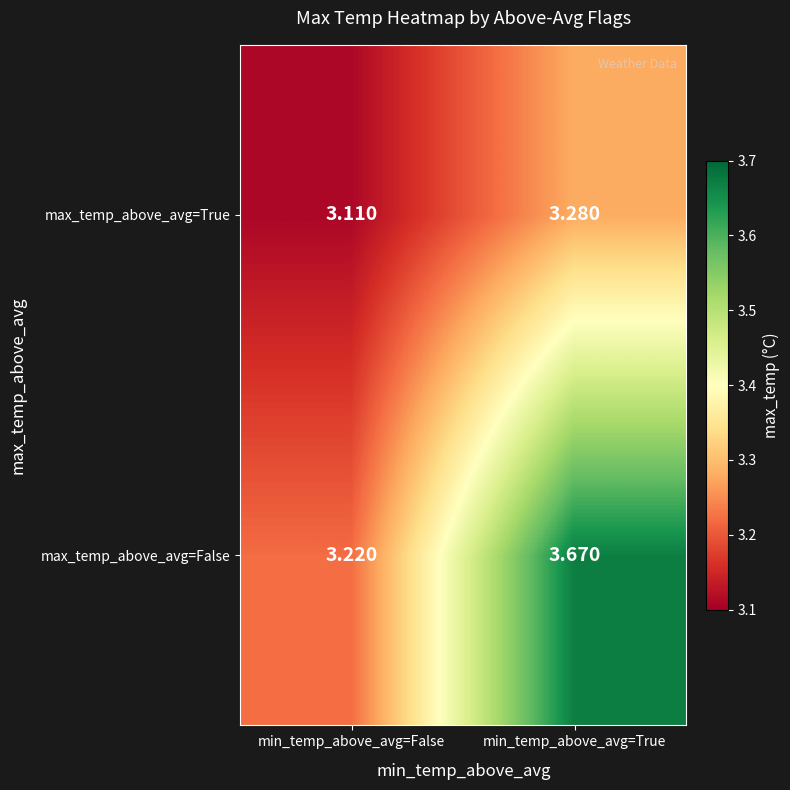

Is the value of max_temp_above_avg=False at min_temp_above_avg=False greater than the value of max_temp_above_avg=True at min_temp_above_avg=False?

Yes